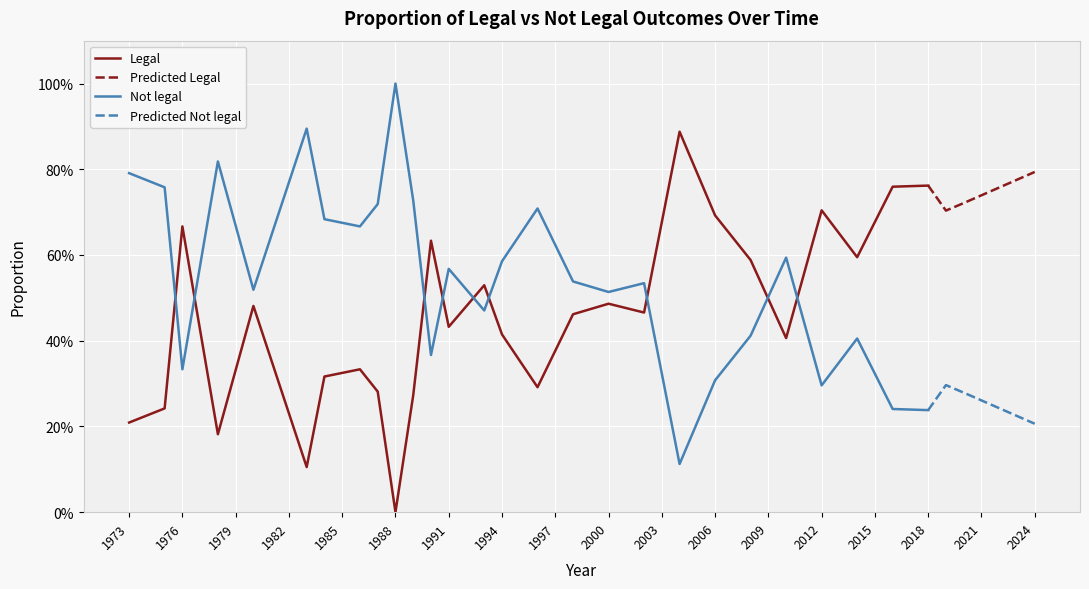

What is the lowest value of the Not legal series?

0.1